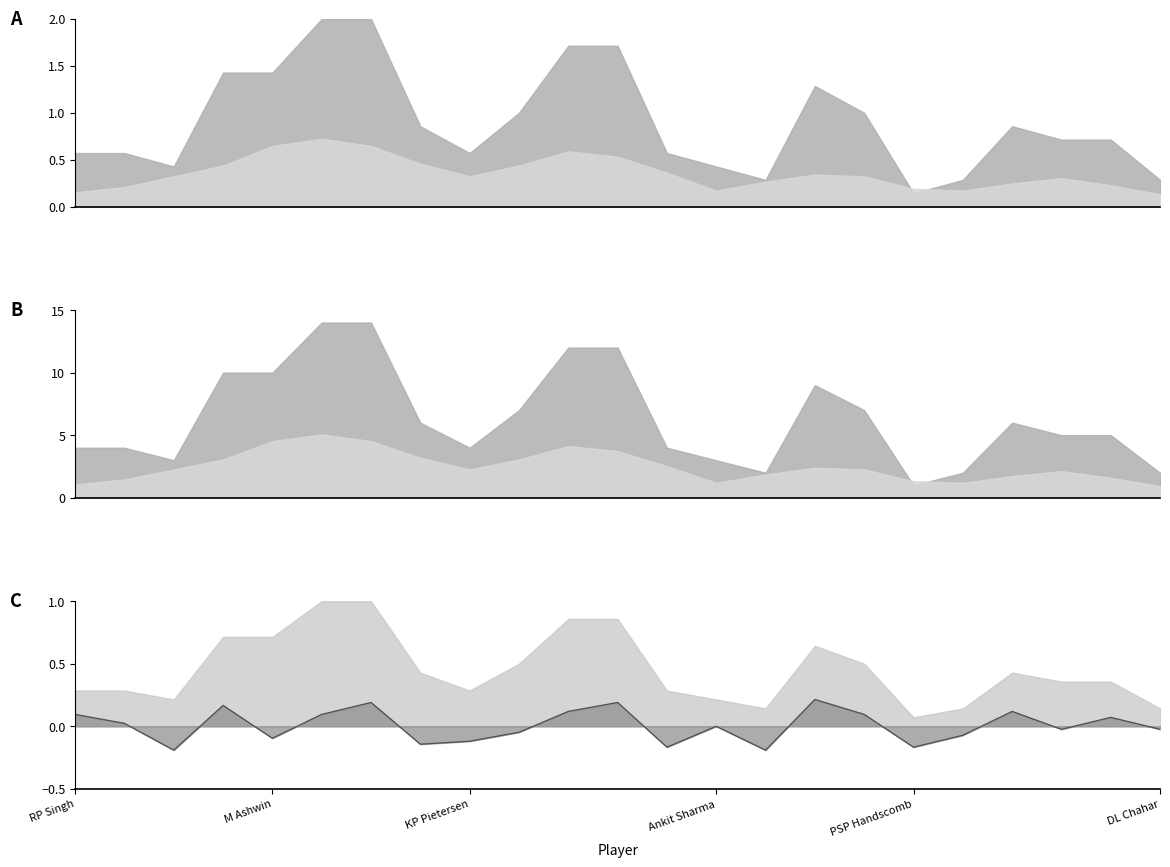

What is the change in value from RP Singh to 9?

-0.1